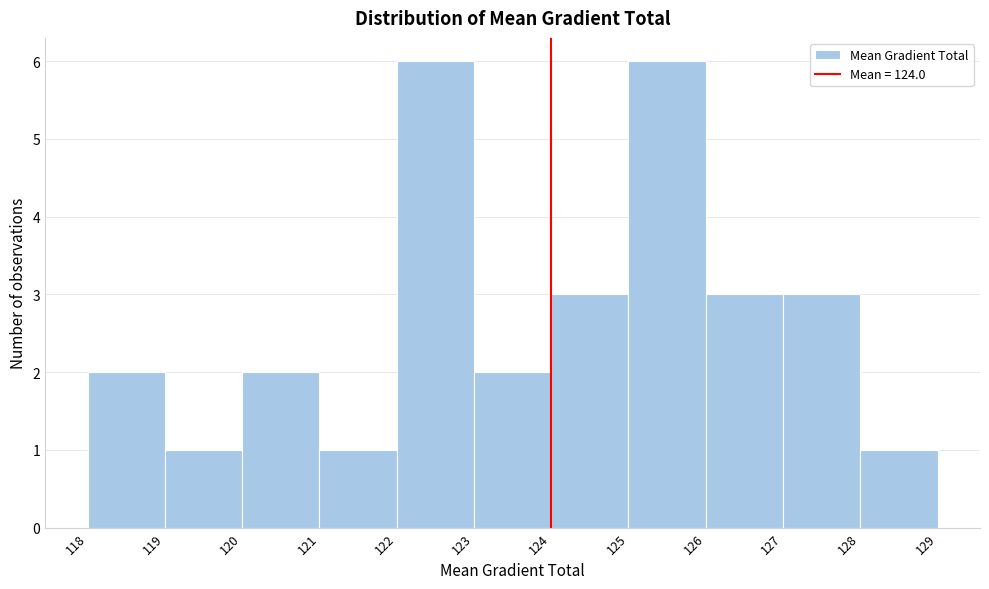

Reading left to right, transcribe this chart: for each bar, give the range it covers on the x-axis and its height. The values are not printed on the chart, so give them approximately, as read against the axis.

118 to 119: 2
119 to 120: 1
120 to 121: 2
121 to 122: 1
122 to 123: 6
123 to 124: 2
124 to 125: 3
125 to 126: 6
126 to 127: 3
127 to 128: 3
128 to 129: 1